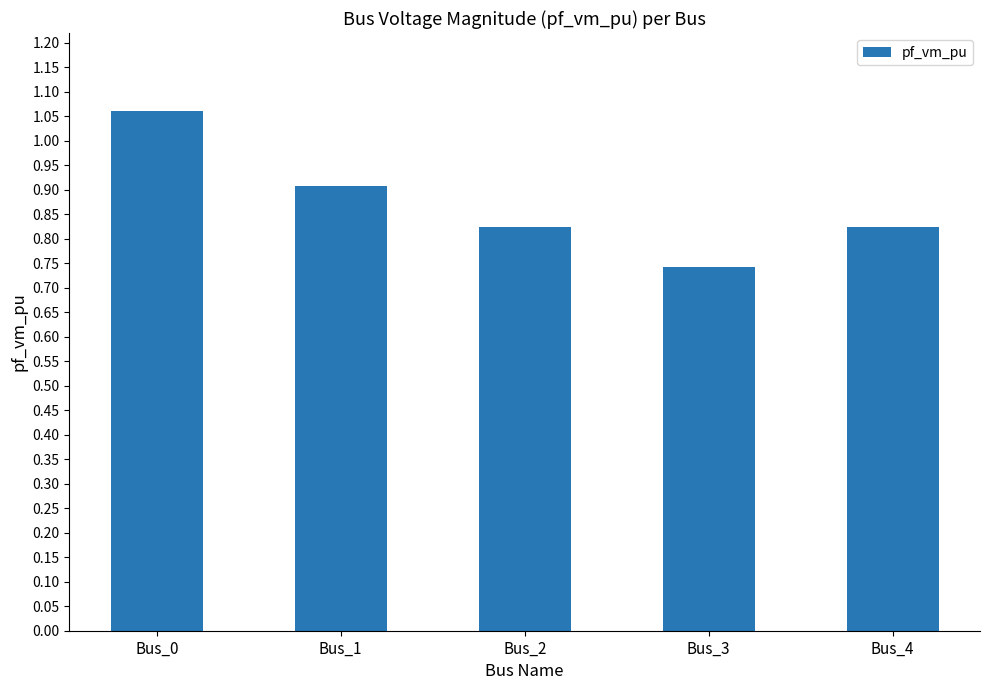

What is the sum of all values?

4.4